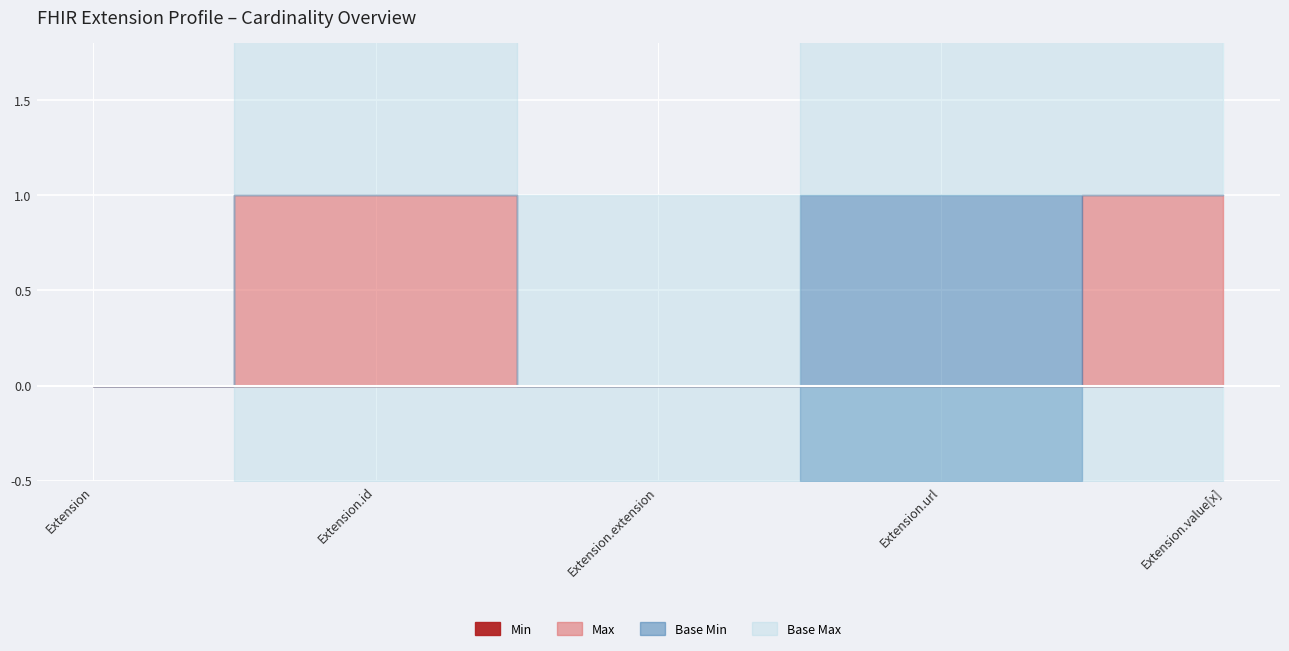

How many values in the Base Min series exceed 0?

1